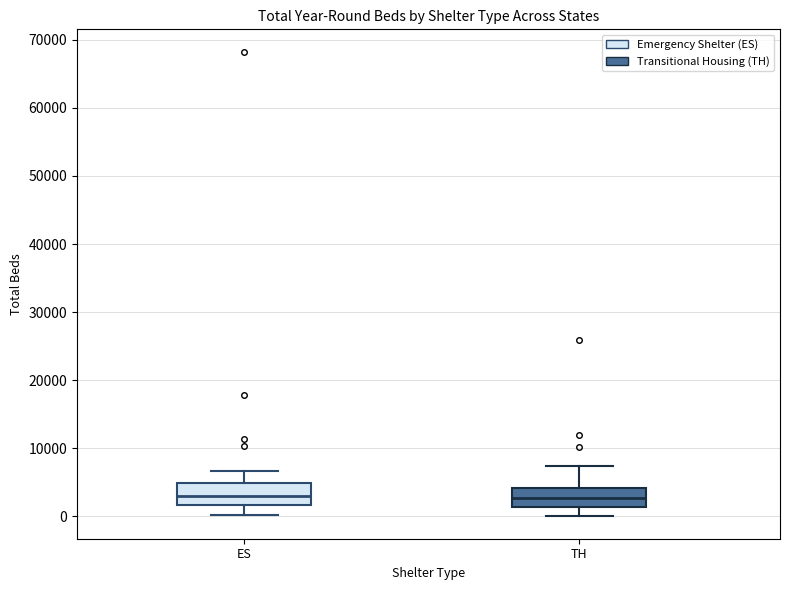

Reading left to right, read every box against the y-axis: the position of its median line, the range the box covers, and the ends of its whiskers. The values are not printed on the chart, so give them approximately, as read against the axis.

ES: median 3000, box 2000 to 5000, whiskers 0 to 7000
TH: median 3000, box 1000 to 4000, whiskers 0 to 7000